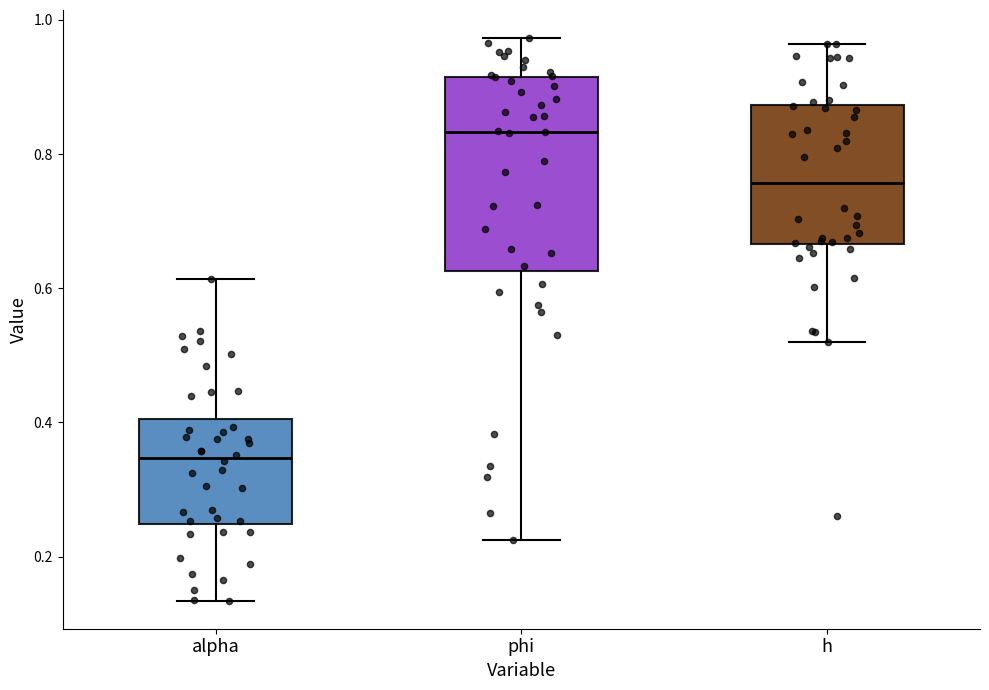

Reading left to right, read every box against the y-axis: the position of its median line, the range the box covers, and the ends of its whiskers. The values are not printed on the chart, so give them approximately, as read against the axis.

alpha: median 0.34, box 0.24 to 0.40, whiskers 0.14 to 0.62
phi: median 0.84, box 0.62 to 0.92, whiskers 0.22 to 0.98
h: median 0.76, box 0.66 to 0.88, whiskers 0.52 to 0.96